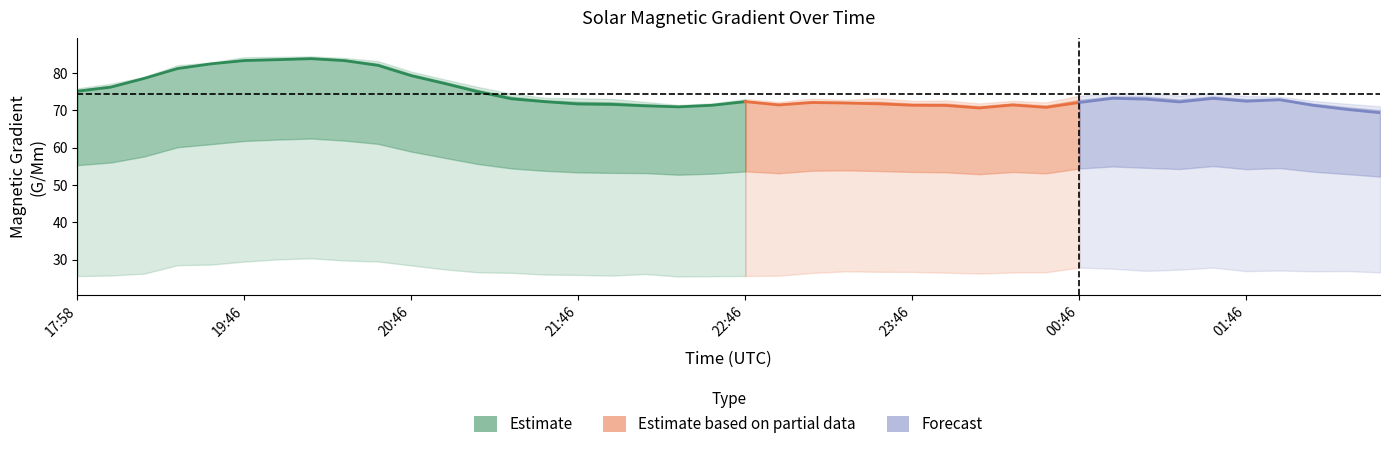

Where is the first local maximum for Mean Gradient Vertical?

7